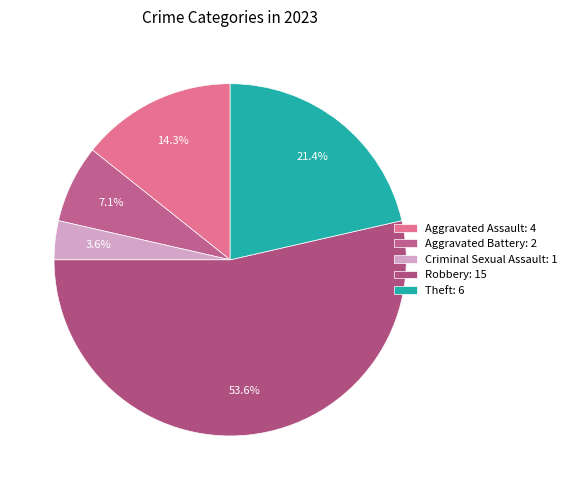

Between Robbery and Aggravated Assault, which is larger?

Robbery